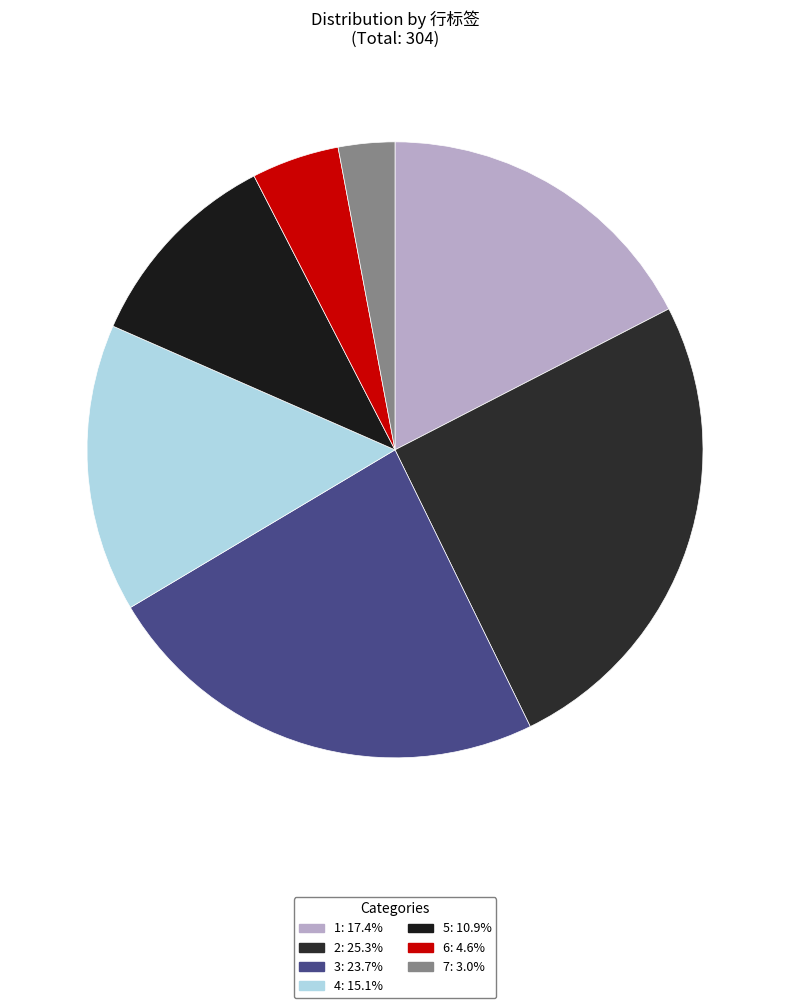

True or false: 7 accounts for 15% of the total.

False